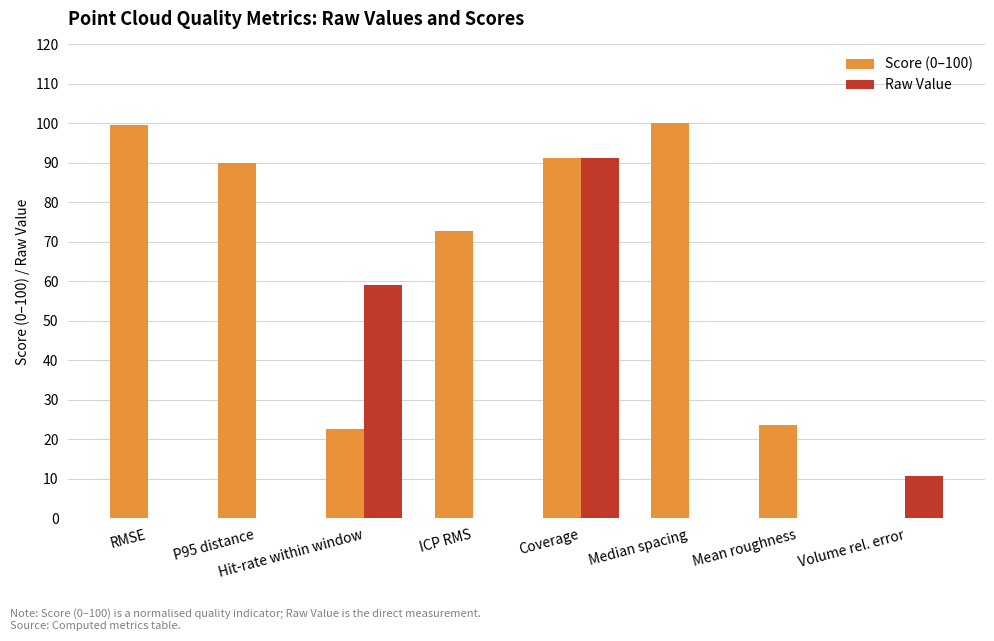

True or false: Raw Value has a value of 32.4 at Coverage.

False